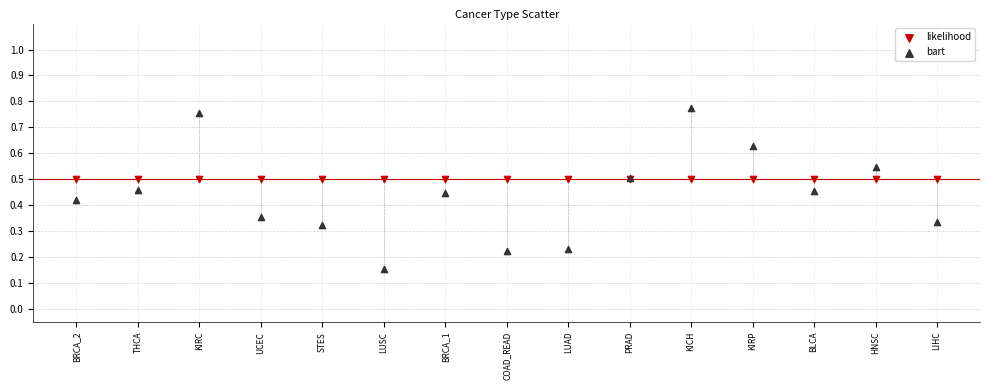

Which series reaches the minimum Y coordinate?

bart